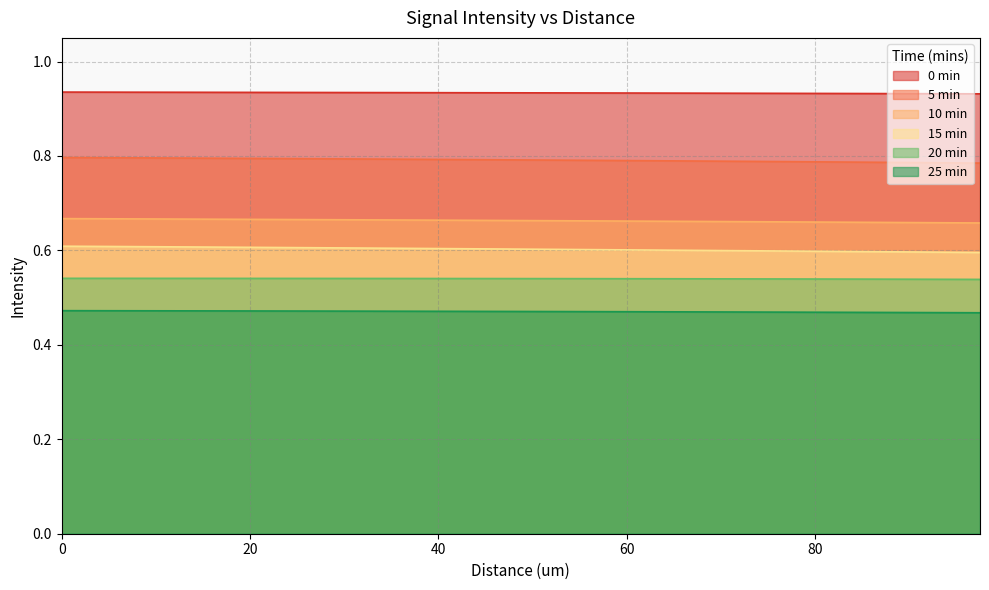

List the series in order of their peak value, highest first.

0 min, 5 min, 10 min, 15 min, 20 min, 25 min